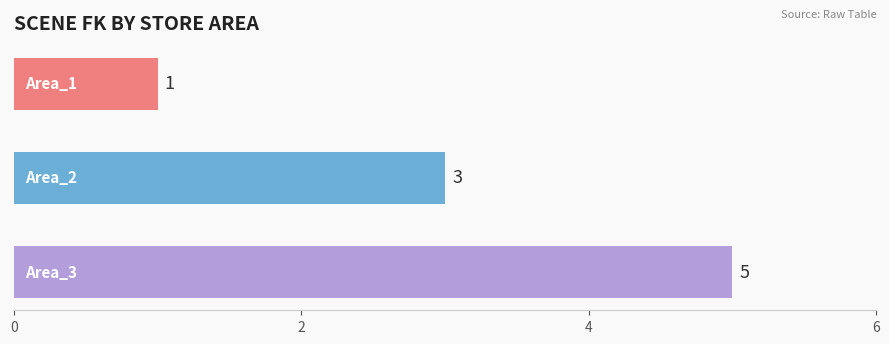

Count the values in the range 1 to 5.

3